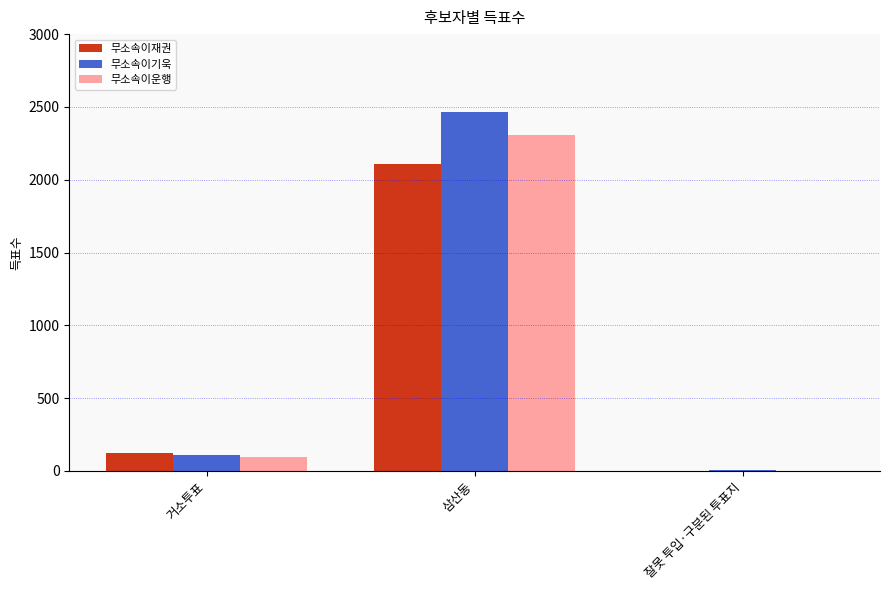

What is the sum of all 무소속이운행 values?

2401